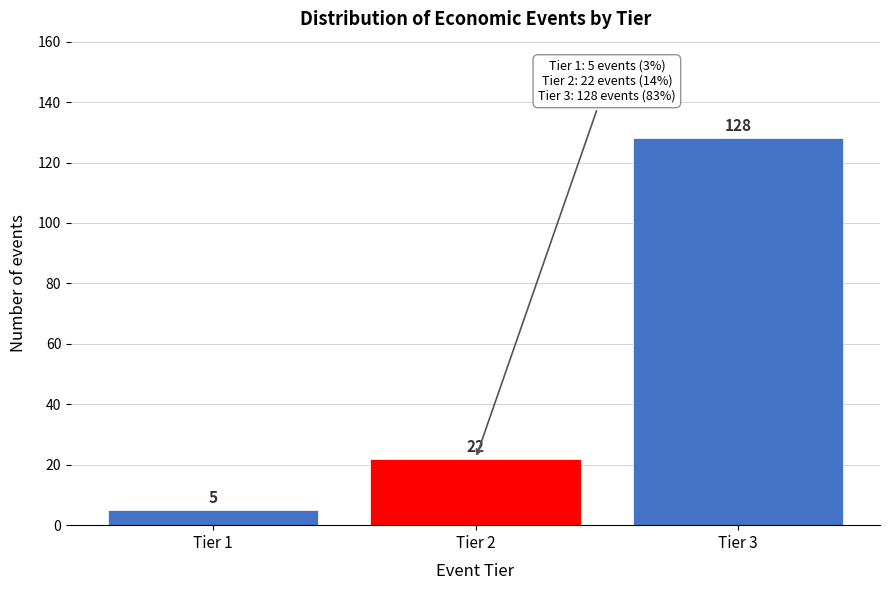

Reading right to left, list all the values displayed in this chart.

128	22	5